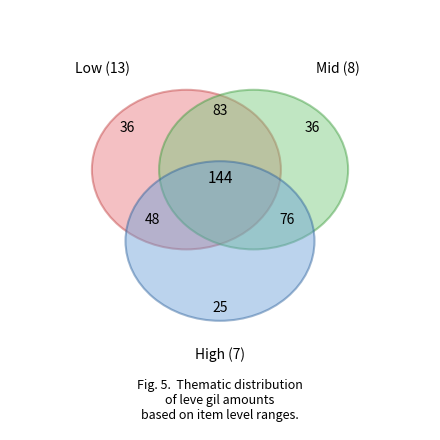

Does Iron Claw Hammer represent more than half of the total?

No